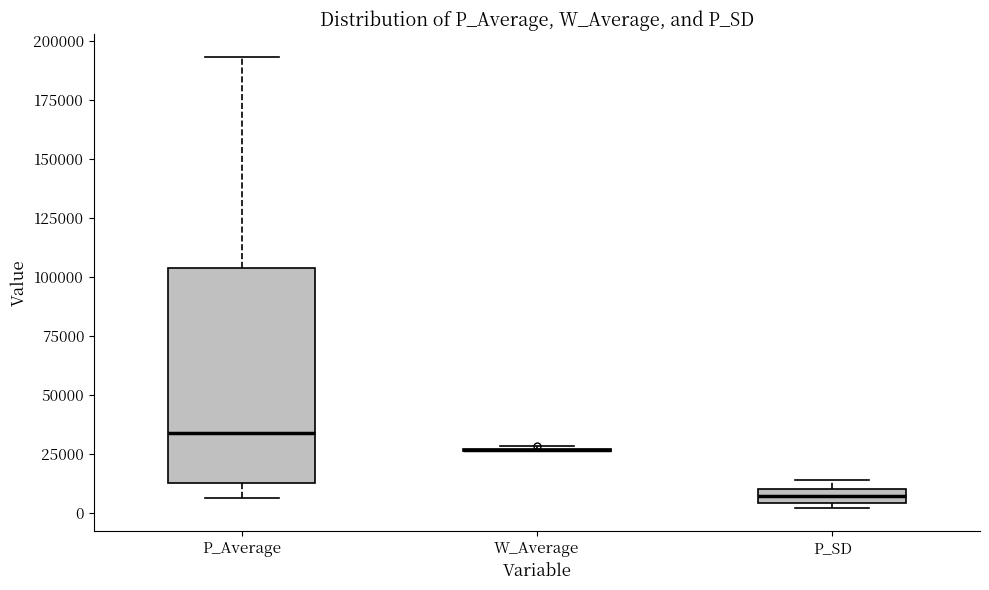

Comparing the boxes themselves (not the whiskers), which one is the tallest?

P_Average